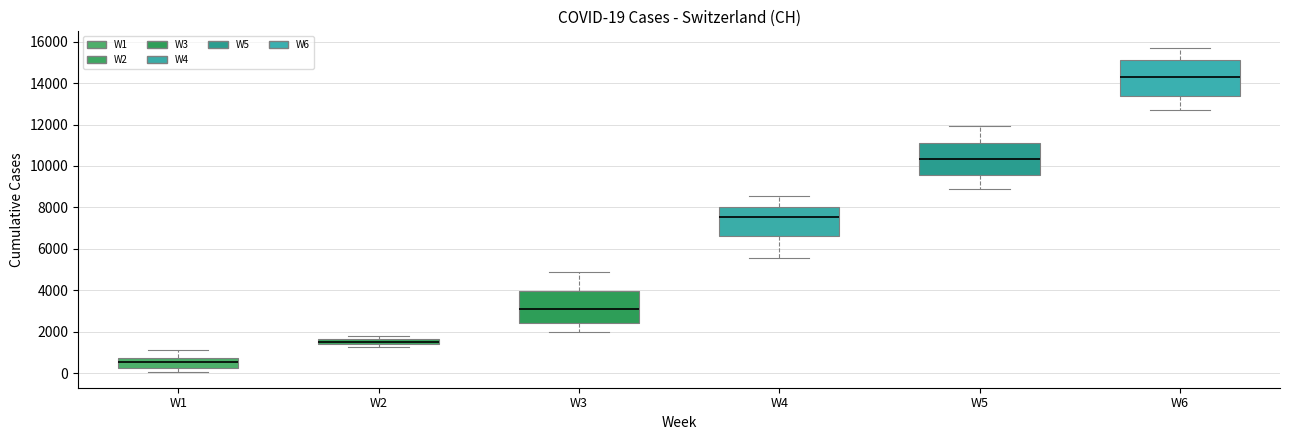

Comparing the boxes themselves (not the whiskers), which one is the tallest?

W6